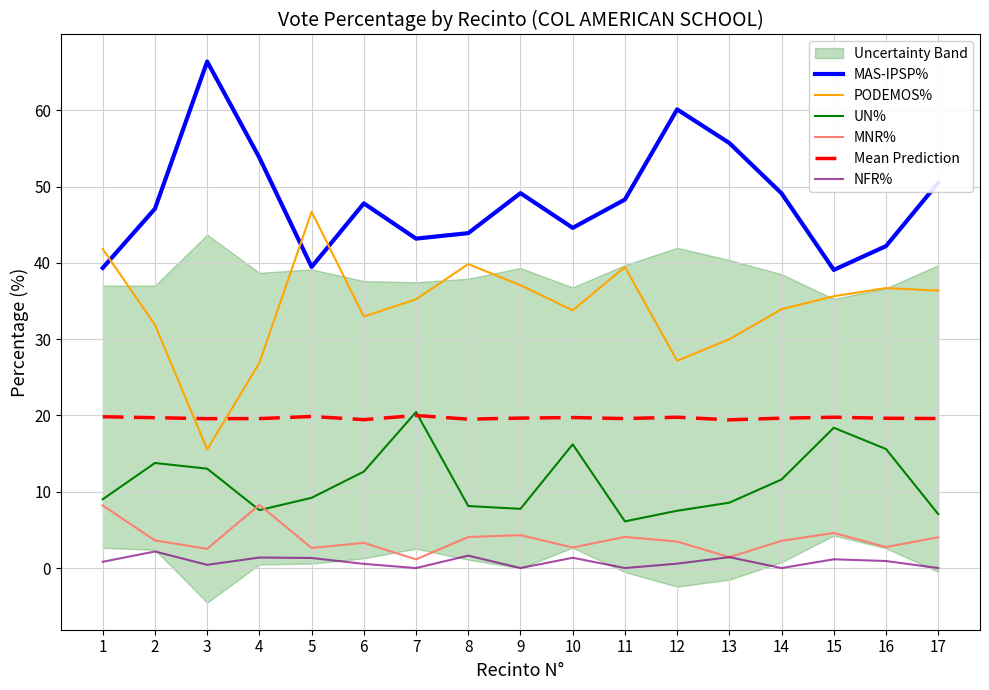

What is the difference between the second highest and second lowest values in the UN% series?

11.3